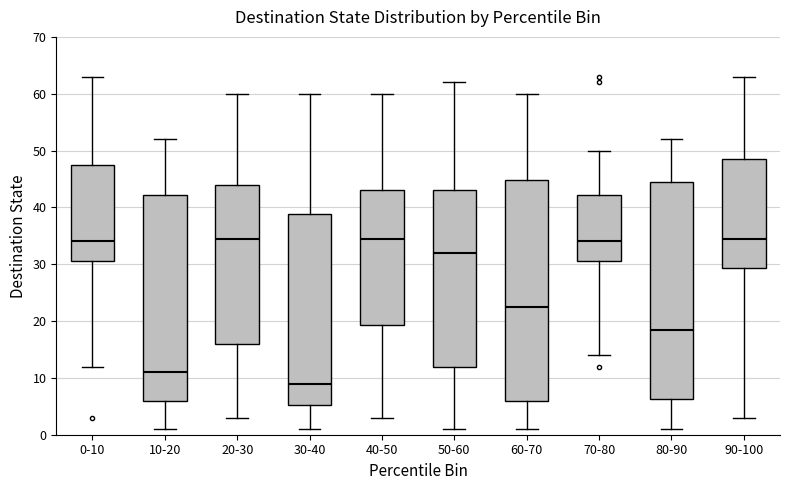

Where is the upper edge of the box for 60-70 on the y-axis? The values are not printed on the chart, so give them approximately, as read against the axis.

45